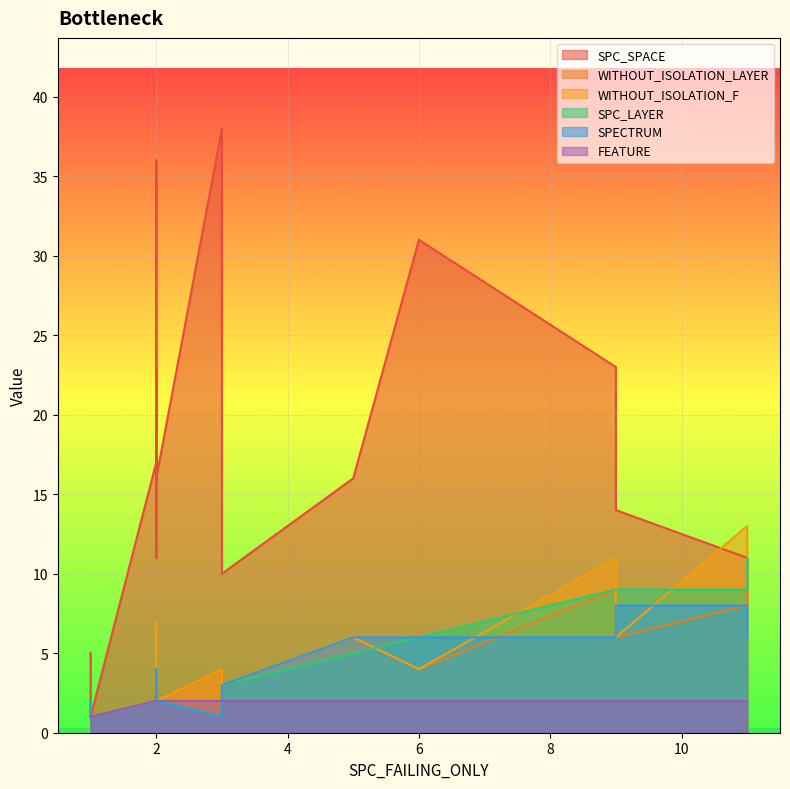

What is the value of the FEATURE point at the 7th from the left?

2